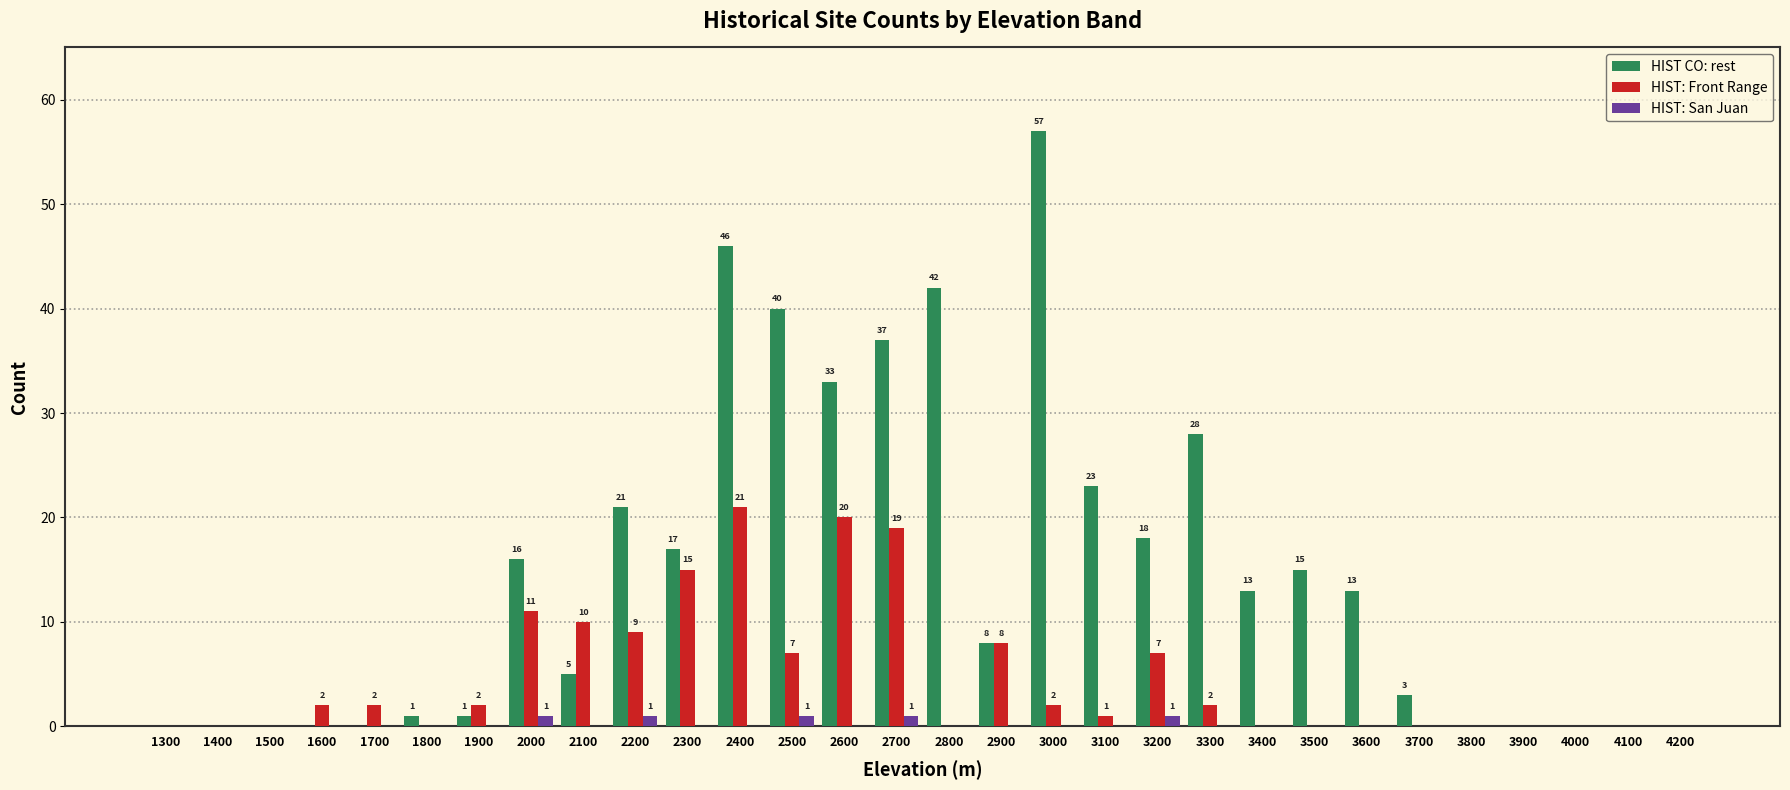

What is the sum of all HIST CO: rest values?

437